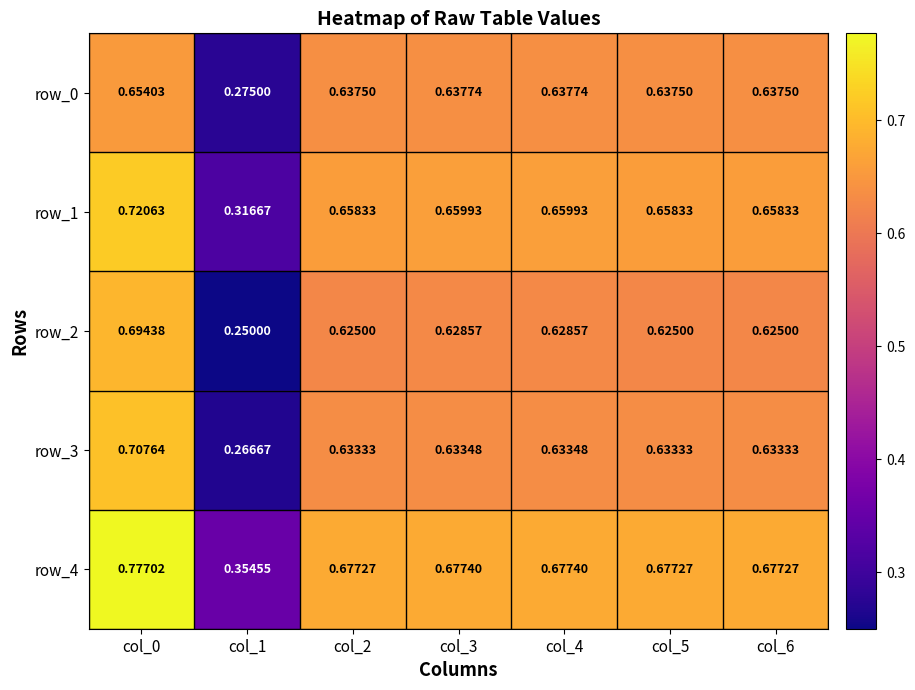

Reading right to left, extract all data points from this chart.

row_0: col_6=0.6	col_5=0.6	col_4=0.6	col_3=0.6	col_2=0.6	col_1=0.3	col_0=0.7
row_1: col_6=0.7	col_5=0.7	col_4=0.7	col_3=0.7	col_2=0.7	col_1=0.3	col_0=0.7
row_2: col_6=0.6	col_5=0.6	col_4=0.6	col_3=0.6	col_2=0.6	col_1=0.2	col_0=0.7
row_3: col_6=0.6	col_5=0.6	col_4=0.6	col_3=0.6	col_2=0.6	col_1=0.3	col_0=0.7
row_4: col_6=0.7	col_5=0.7	col_4=0.7	col_3=0.7	col_2=0.7	col_1=0.4	col_0=0.8